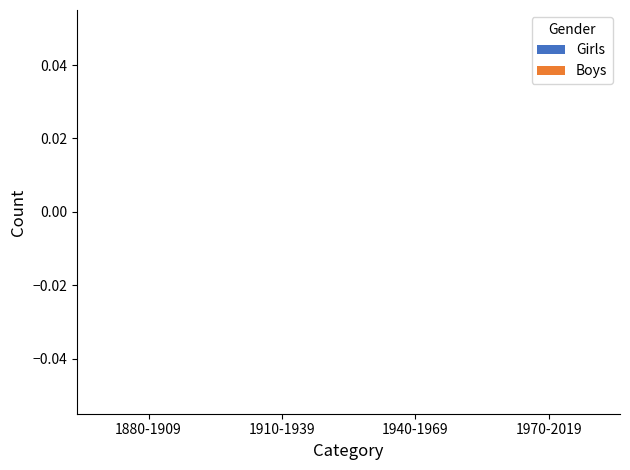

True or false: Boys has a value of 0 at 1950.

True